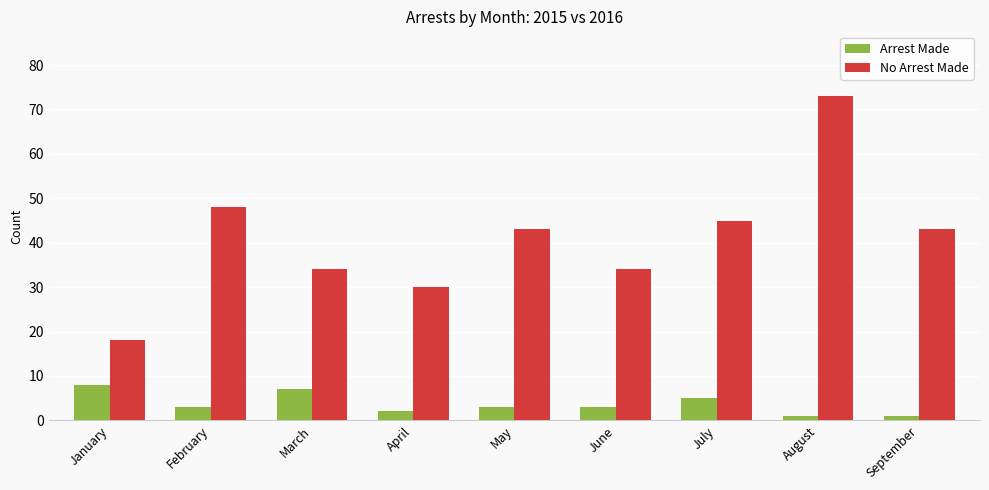

Reading left to right, what are all the values shown in this chart?

Arrest Made: January=8	February=3	March=7	April=2	May=3	June=3	July=5	August=1	September=1
No Arrest Made: January=18	February=48	March=34	April=30	May=43	June=34	July=45	August=73	September=43